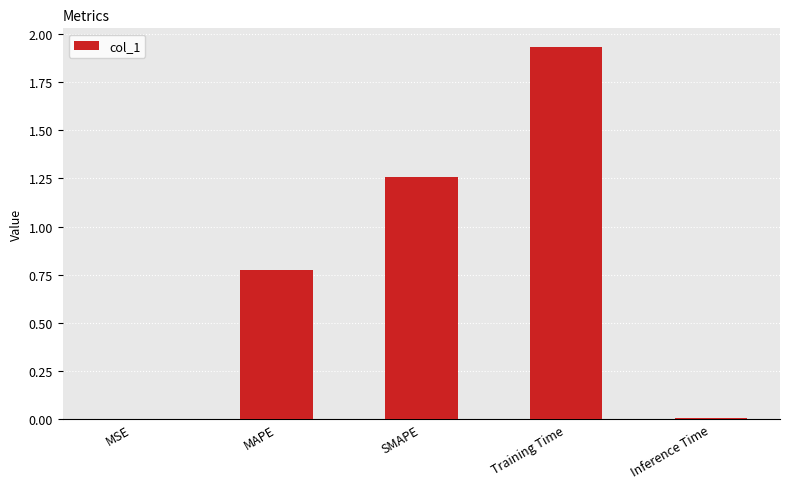

Is it true that the value at Inference Time is 0.0?

True